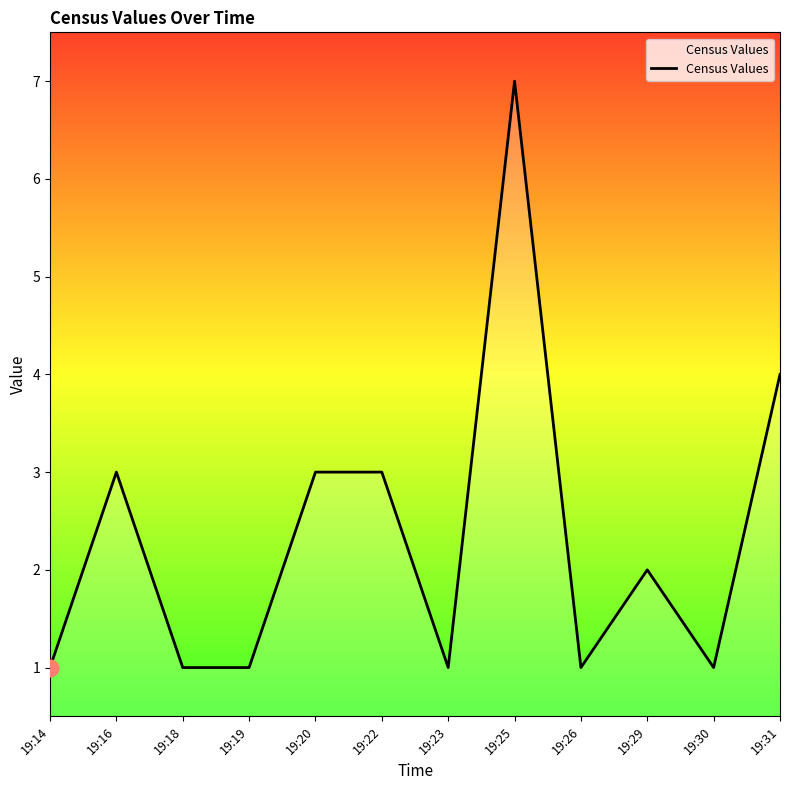

What is the minimum value shown in the chart?

1